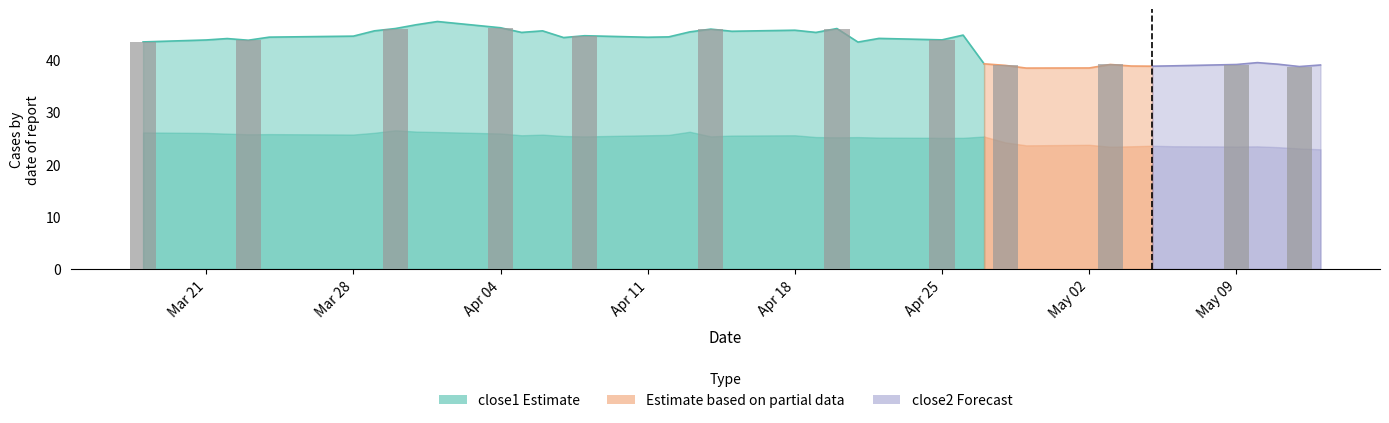

What is the difference between the close2 values at 2016-05-04 and 2016-04-29?

0.2